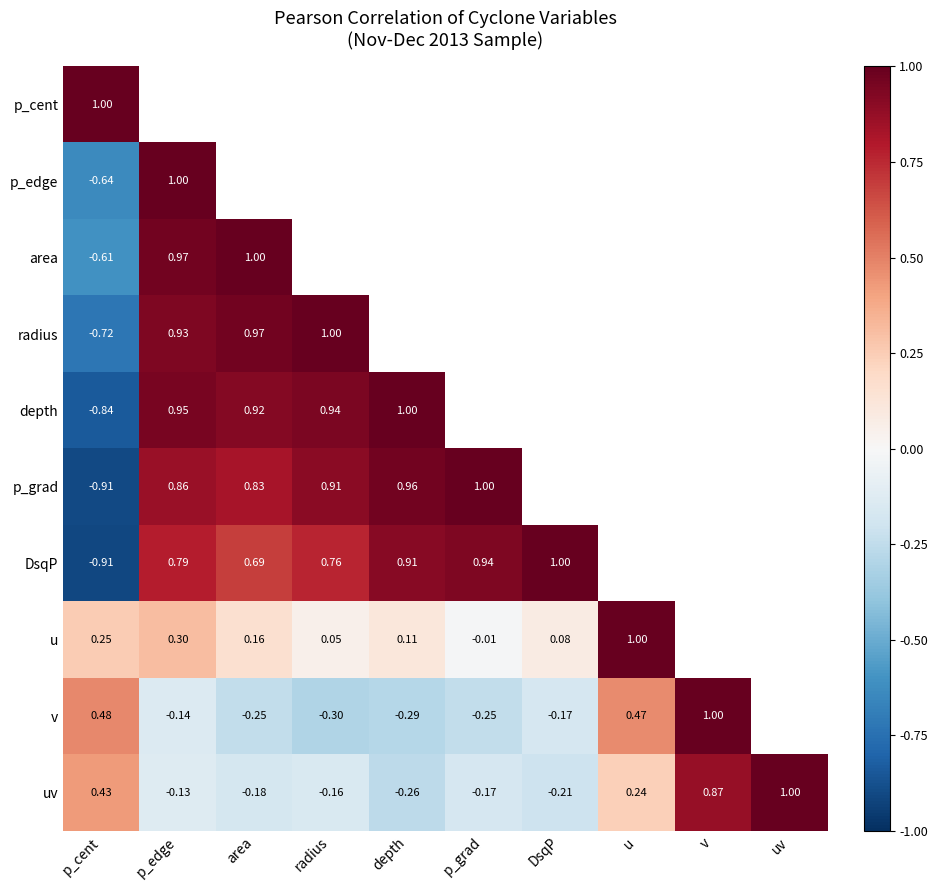

Is the value of DsqP at DsqP greater than the value of p_grad at depth?

Yes